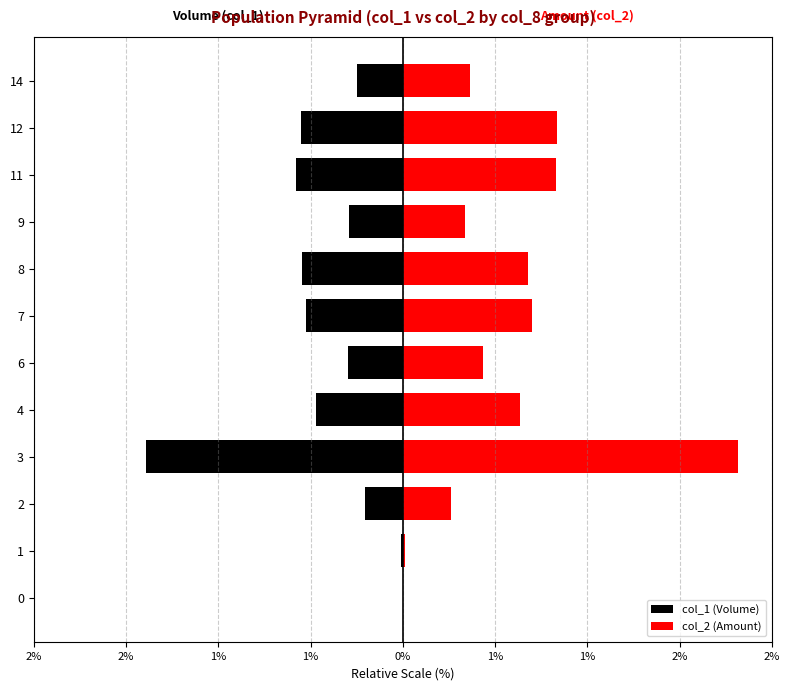

Reading left to right, what are all the values shown in this chart?

col_1 (Volume): 0.0	-0.0	-0.2	-1.6	-0.5	-0.3	-0.6	-0.6	-0.3	-0.7	-0.6	-0.3
col_2 (Amount): 0.0	0.0	0.3	2.1	0.7	0.5	0.8	0.8	0.4	1.0	1.0	0.4